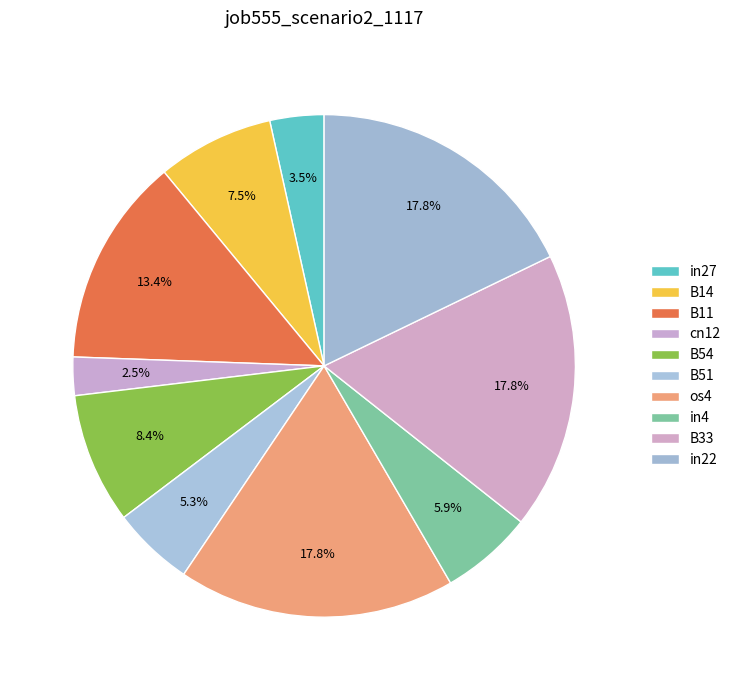

What portion of the pie excludes B14?

92.5%